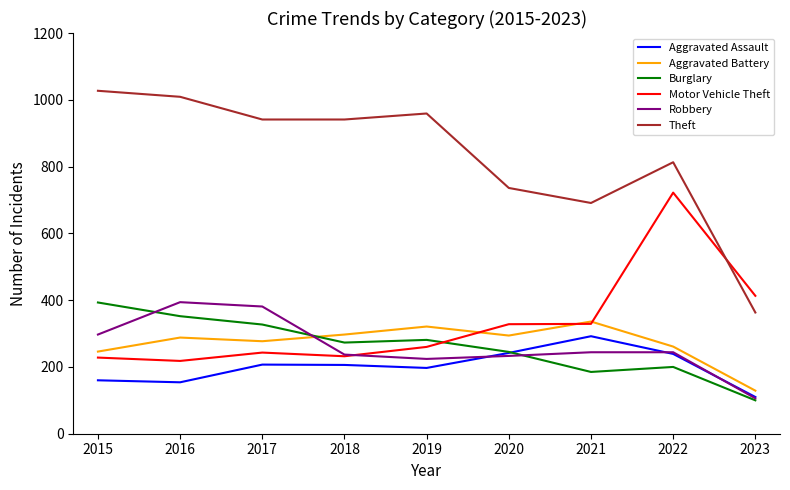

Which category has the highest value in the Aggravated Battery series?

2021